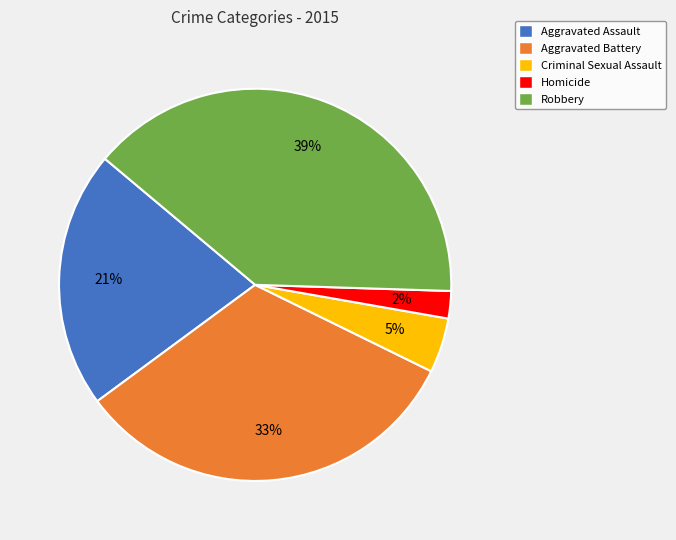

Does Aggravated Assault account for over 50% of the chart?

No